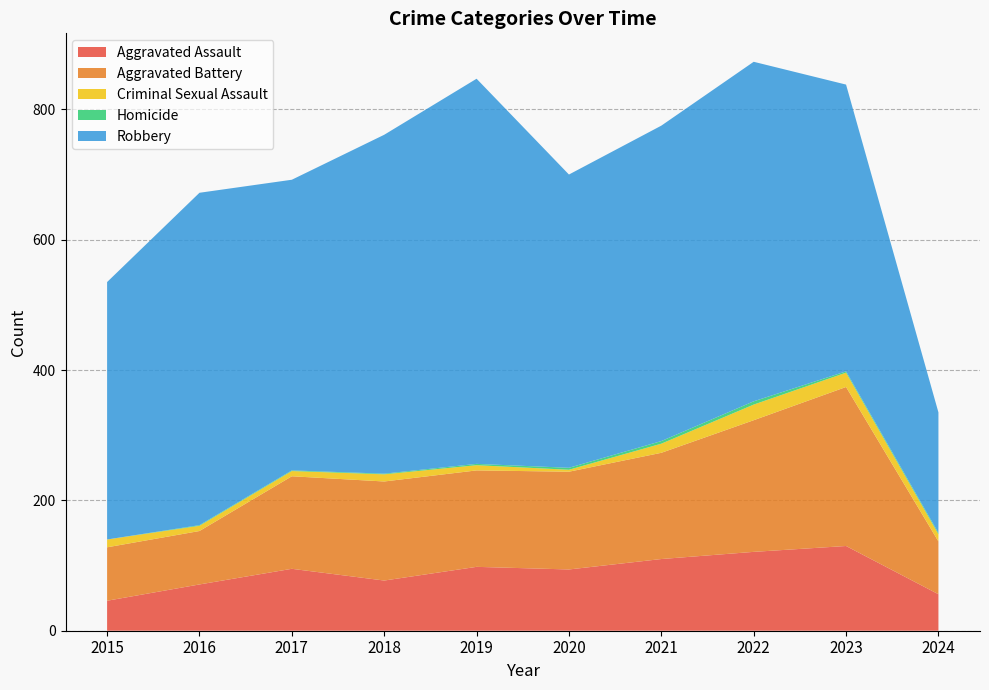

Reading right to left, transcribe all the data shown in this chart.

Aggravated Assault: 2024=56	2023=130	2022=121	2021=110	2020=94	2019=98	2018=77	2017=95	2016=71	2015=46
Aggravated Battery: 2024=81	2023=244	2022=202	2021=163	2020=150	2019=148	2018=152	2017=142	2016=82	2015=82
Criminal Sexual Assault: 2024=11	2023=22	2022=24	2021=14	2020=3	2019=8	2018=11	2017=8	2016=8	2015=12
Homicide: 2024=2	2023=2	2022=5	2021=4	2020=3	2019=2	2018=1	2017=1	2016=1	2015=0
Robbery: 2024=185	2023=440	2022=521	2021=484	2020=450	2019=591	2018=520	2017=446	2016=510	2015=395